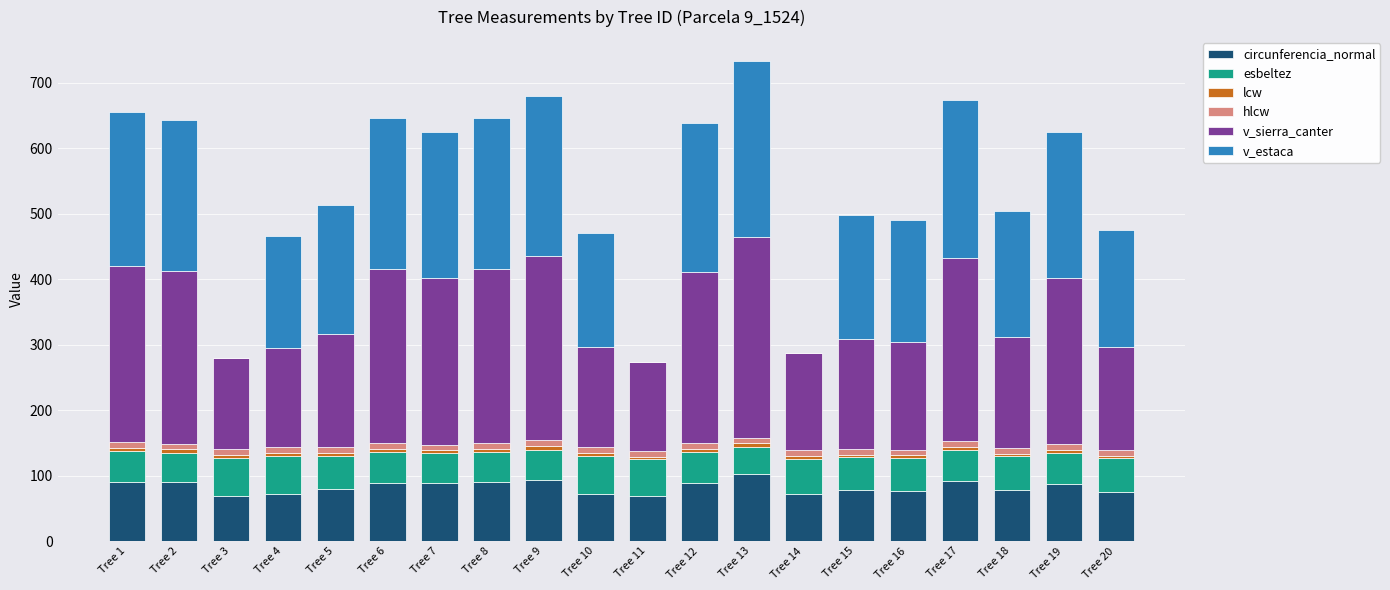

True or false: circunferencia_normal has a value of 39.4 at Tree 18.

False